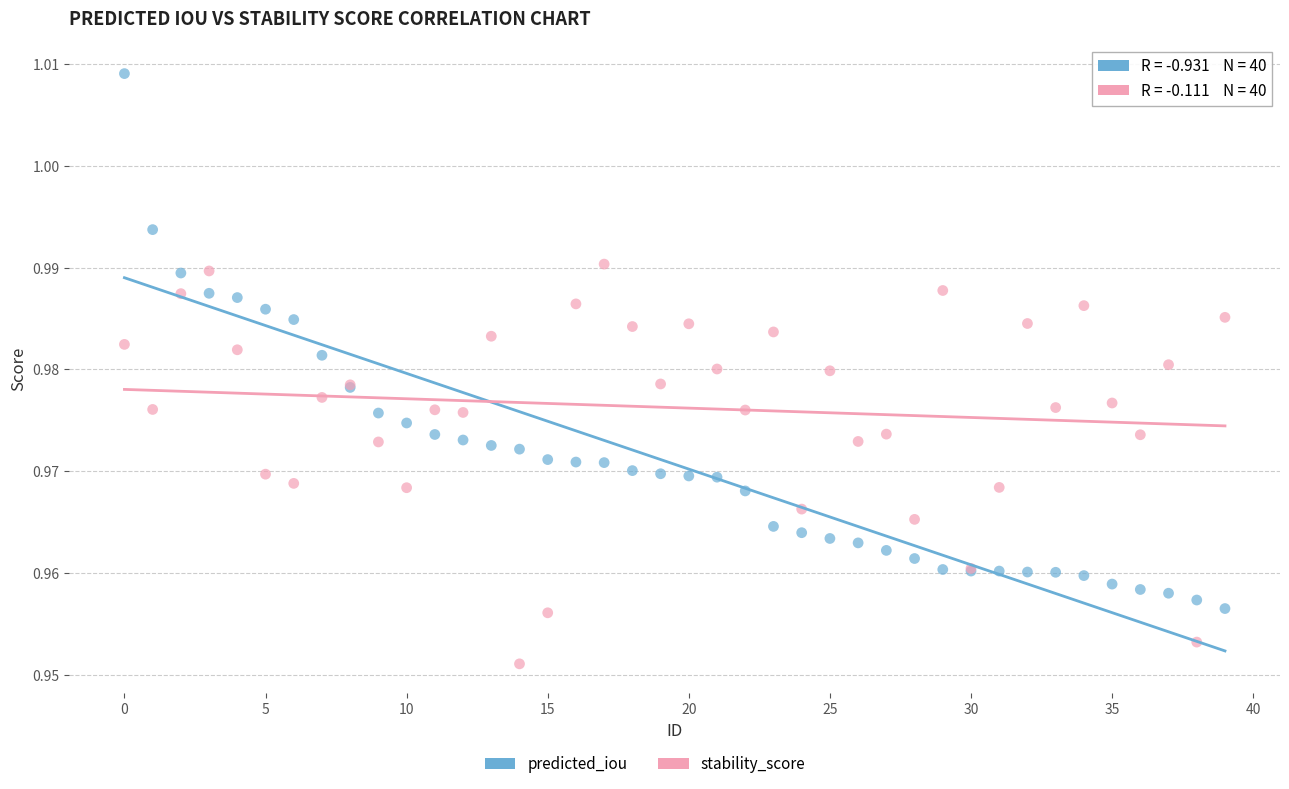

Which series contains the highest Y value?

predicted_iou